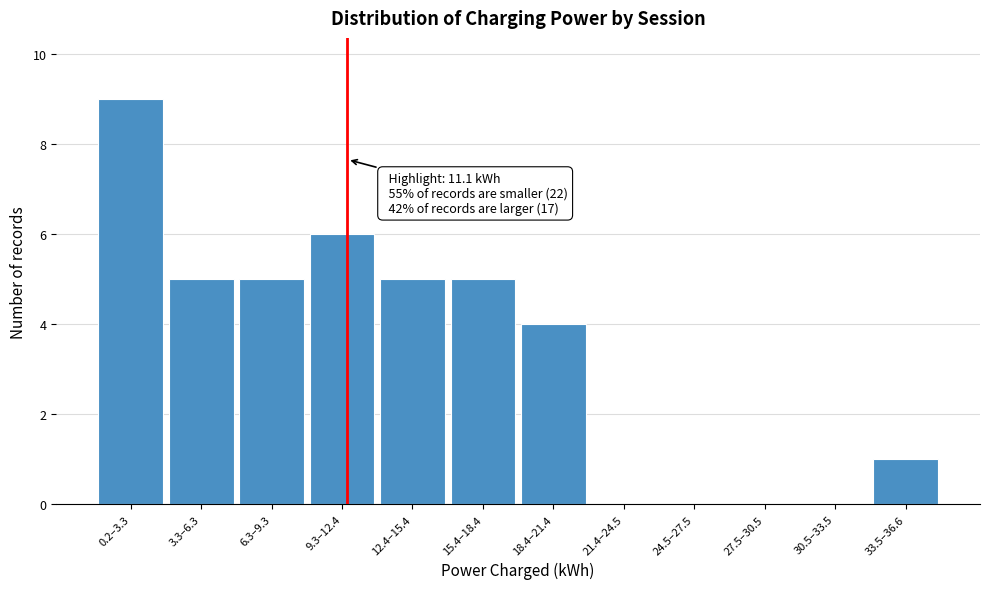

Reading left to right, transcribe all the data shown in this chart.

0.2–3.3=9	3.3–6.3=5	6.3–9.3=5	9.3–12.4=6	12.4–15.4=5	15.4–18.4=5	18.4–21.4=4	21.4–24.5=0	24.5–27.5=0	27.5–30.5=0	30.5–33.5=0	33.5–36.6=1